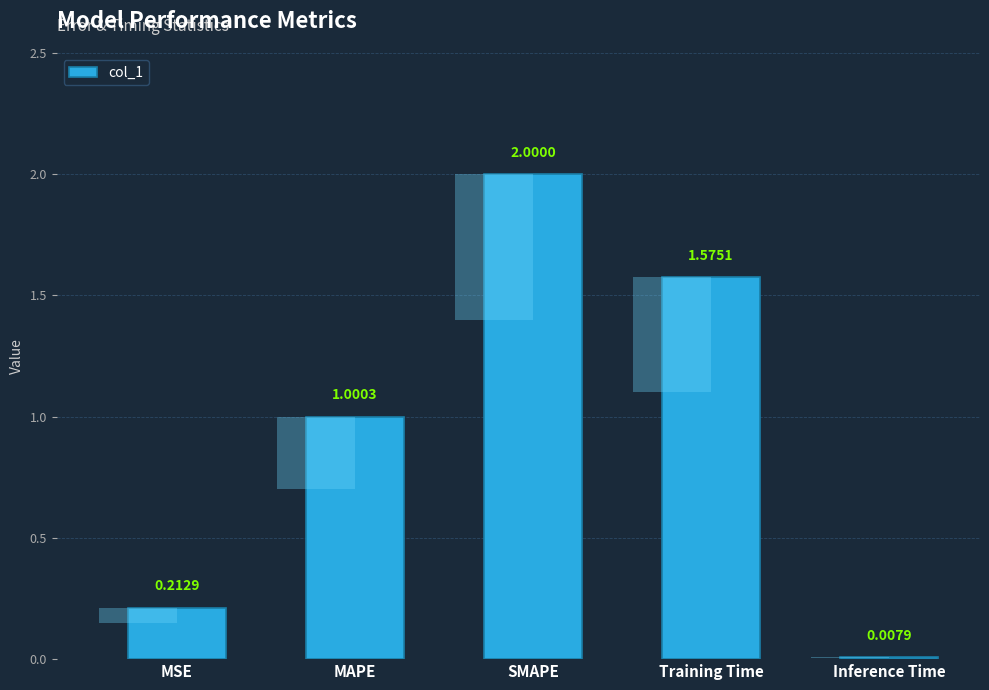

What is the value of the 4th bar from the left?

1.6